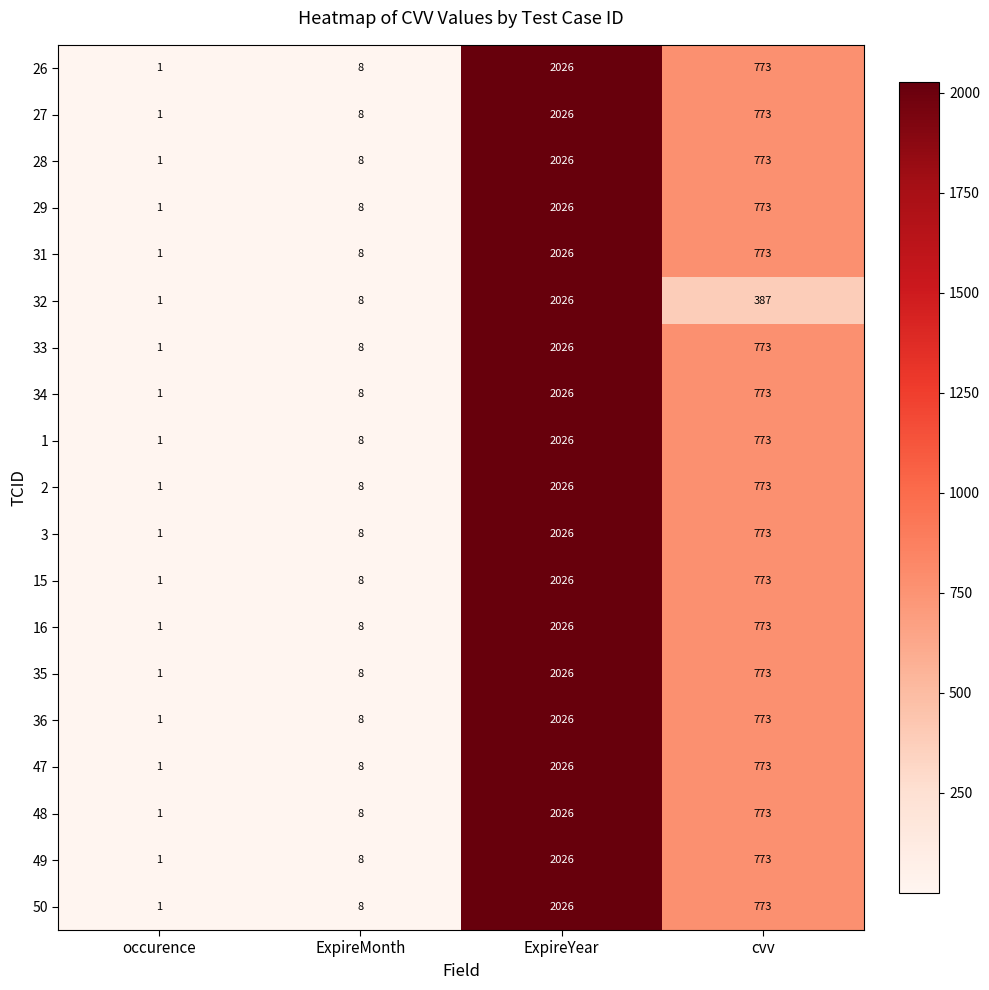

What is the average value of the 2 series?

702